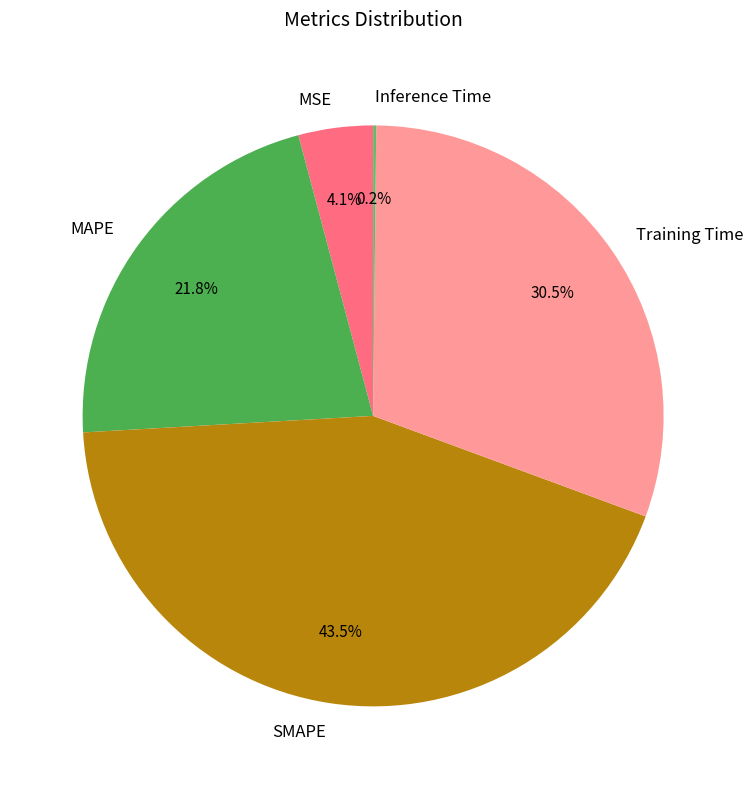

To the nearest percent, what is the combined percentage of MSE and MAPE?

26%